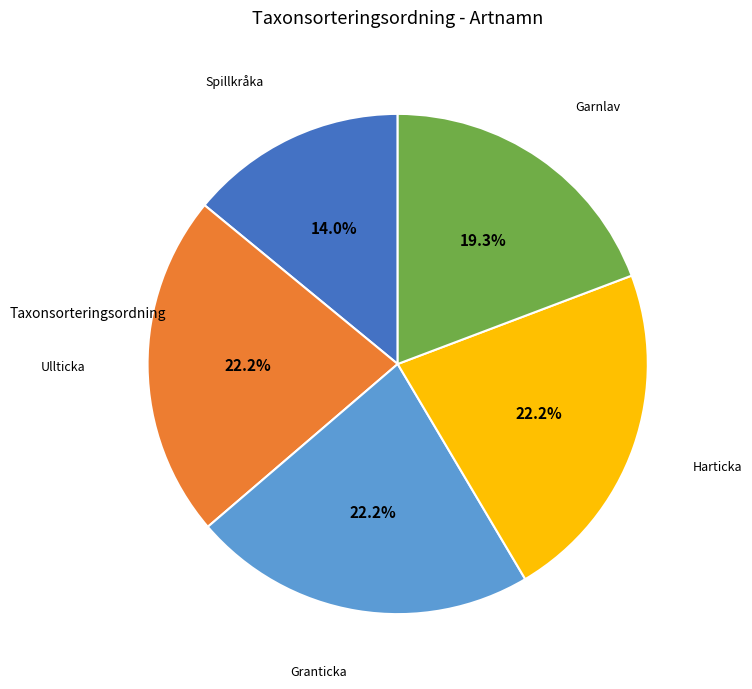

Does any single category account for the majority?

No